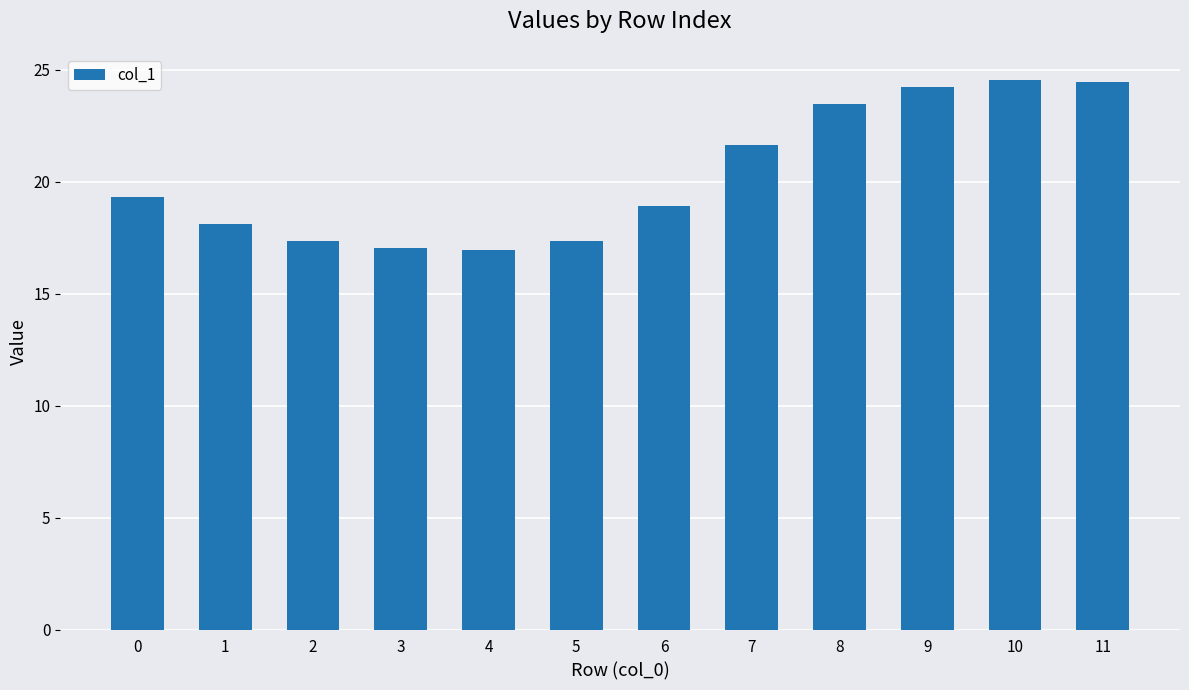

What is the change in value from 5 to 9?

+6.9